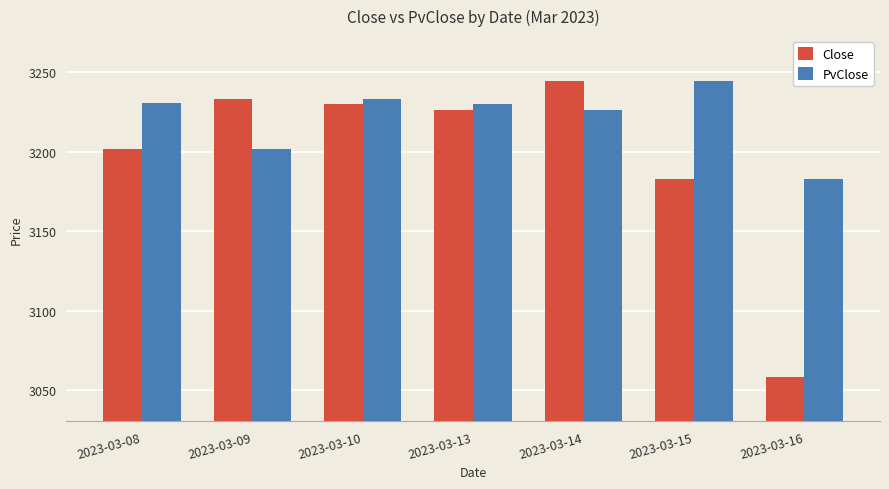

How many bars are there in total?

14